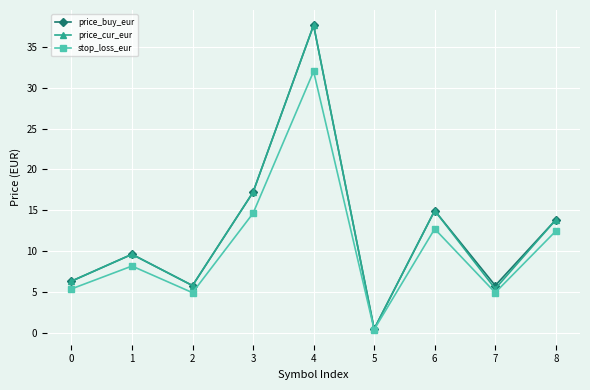

What is the value of the stop_loss_eur point at the 4th from the left?

14.6